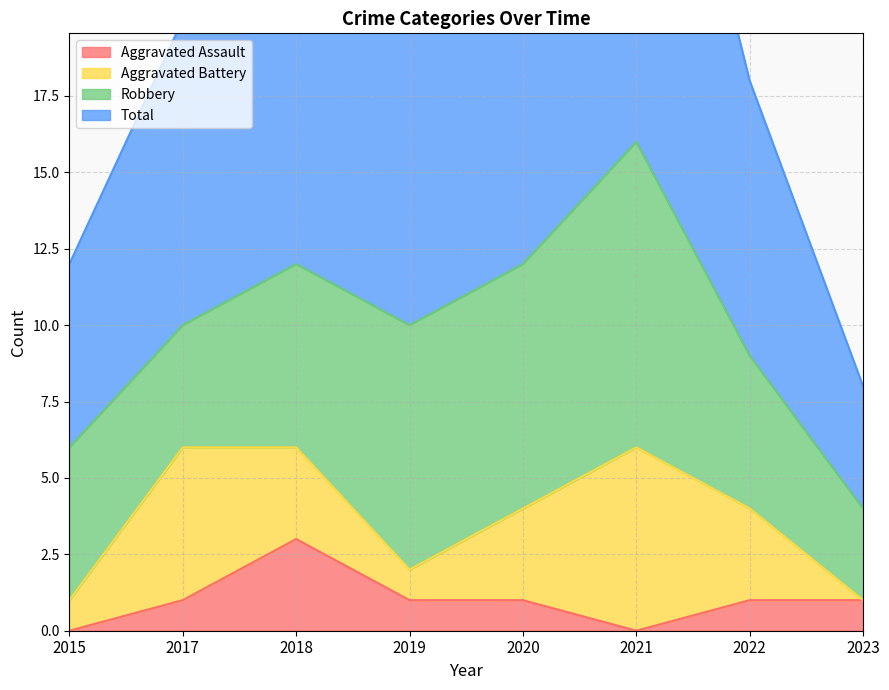

At which category does Aggravated Assault reach its first local valley?

2021